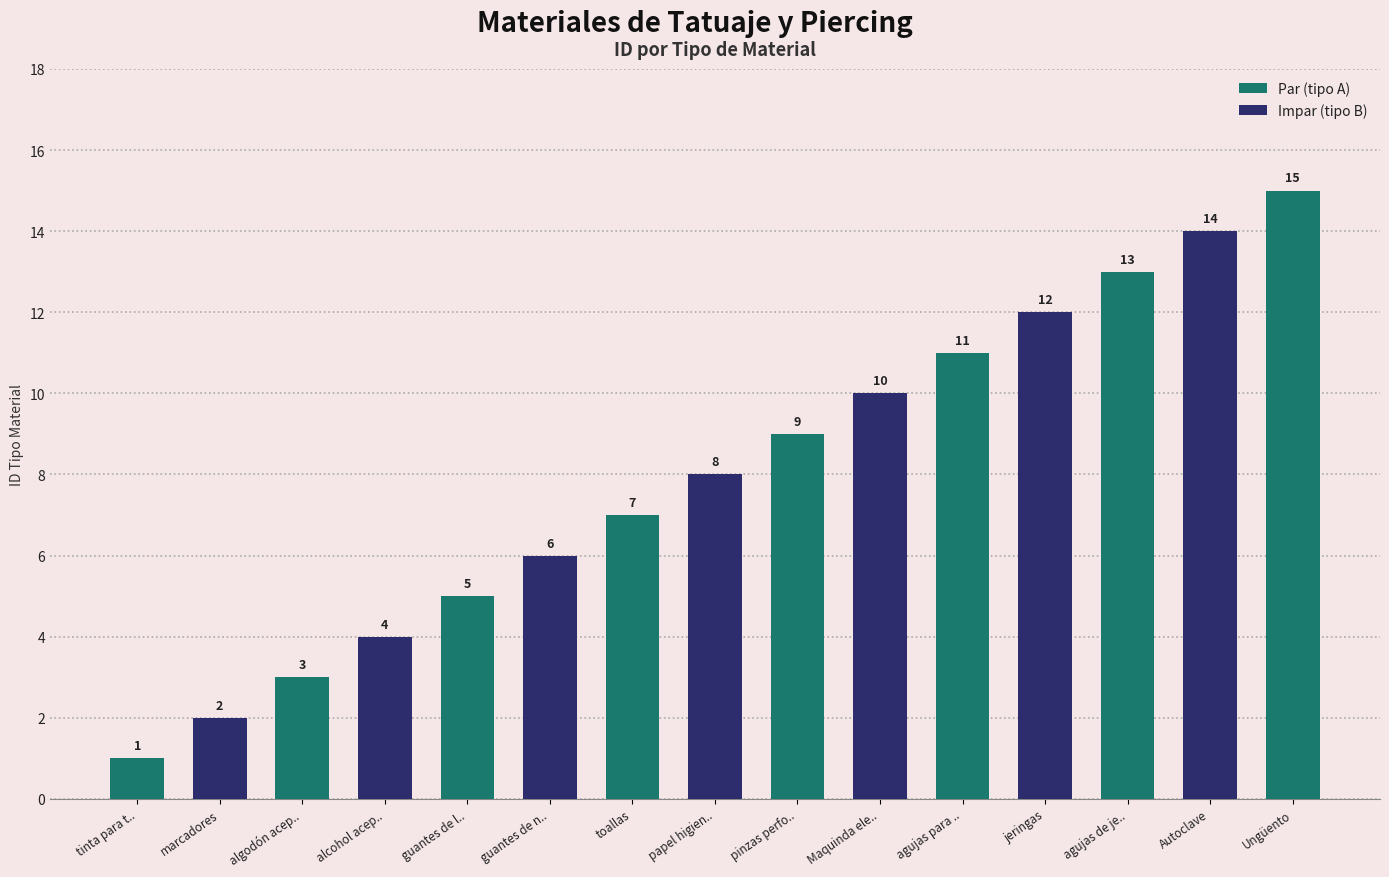

The value of Par (tipo A) at toallas is 7. True or false?

True